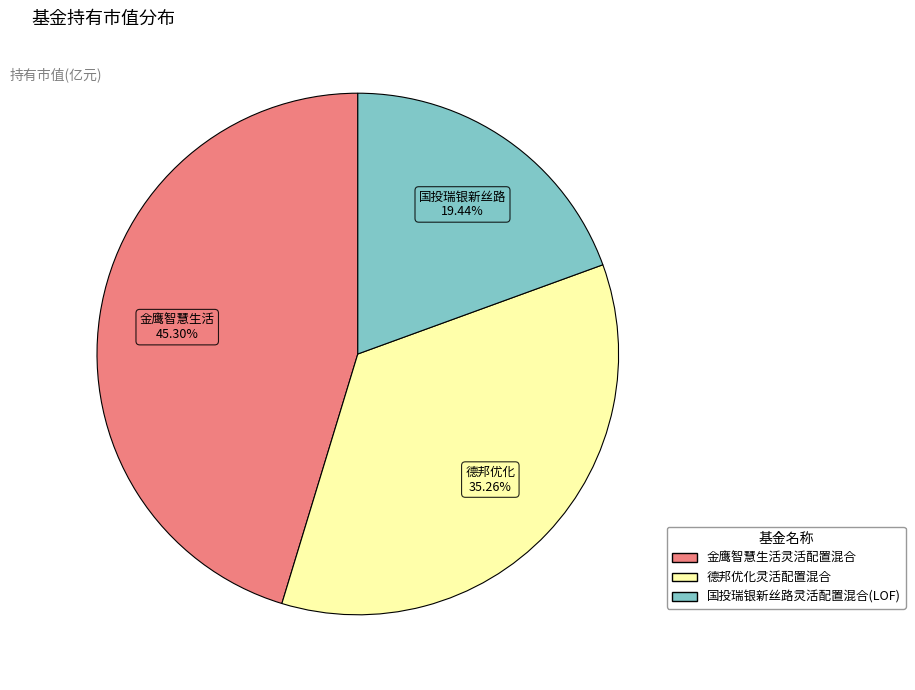

Combined, what portion of the pie is 金鹰智慧生活灵活配置混合 and 国投瑞银新丝路灵活配置混合(LOF)?

64.7%